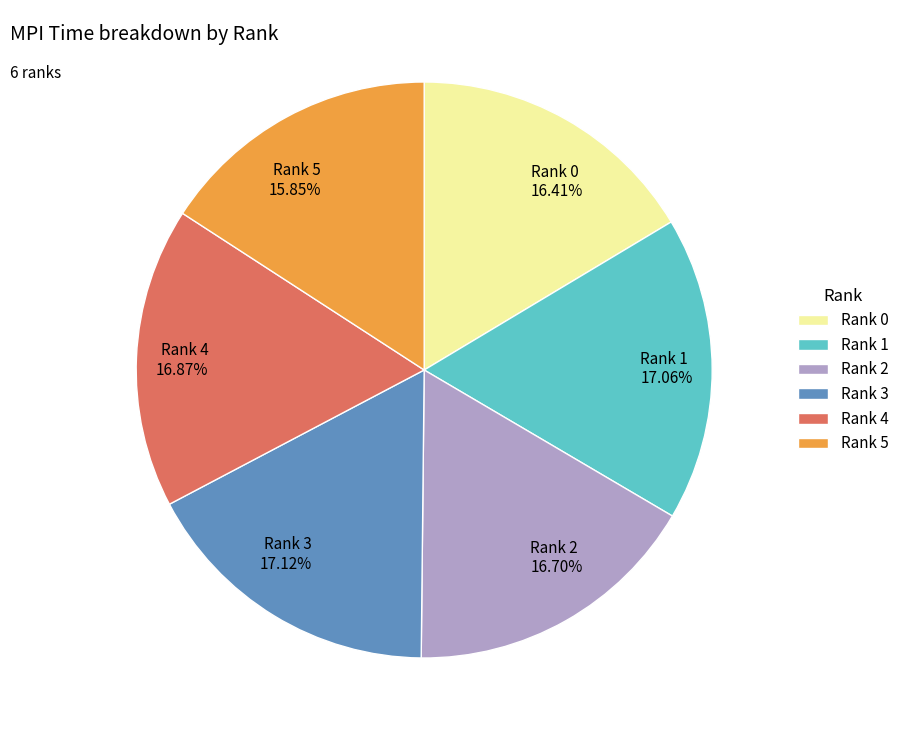

Does any single category account for the majority?

No